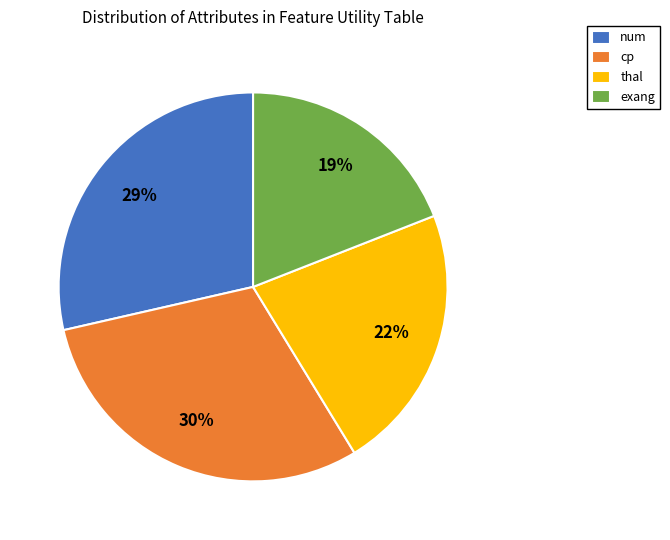

To the nearest percent, what is the difference between the largest and smallest slice percentages?

11%